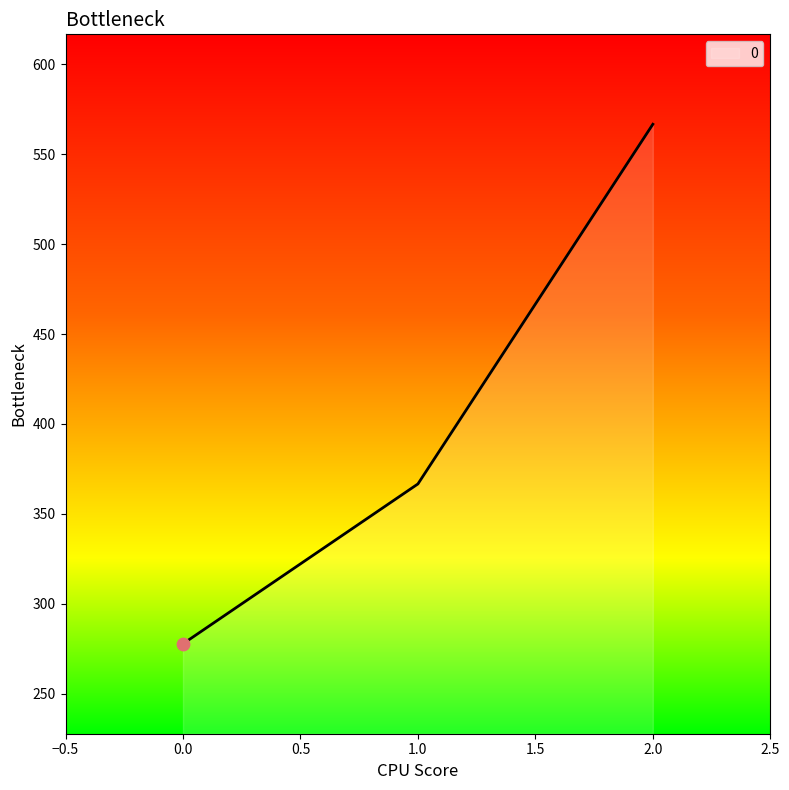

Which has a higher value, 0.0 or 2.0?

2.0